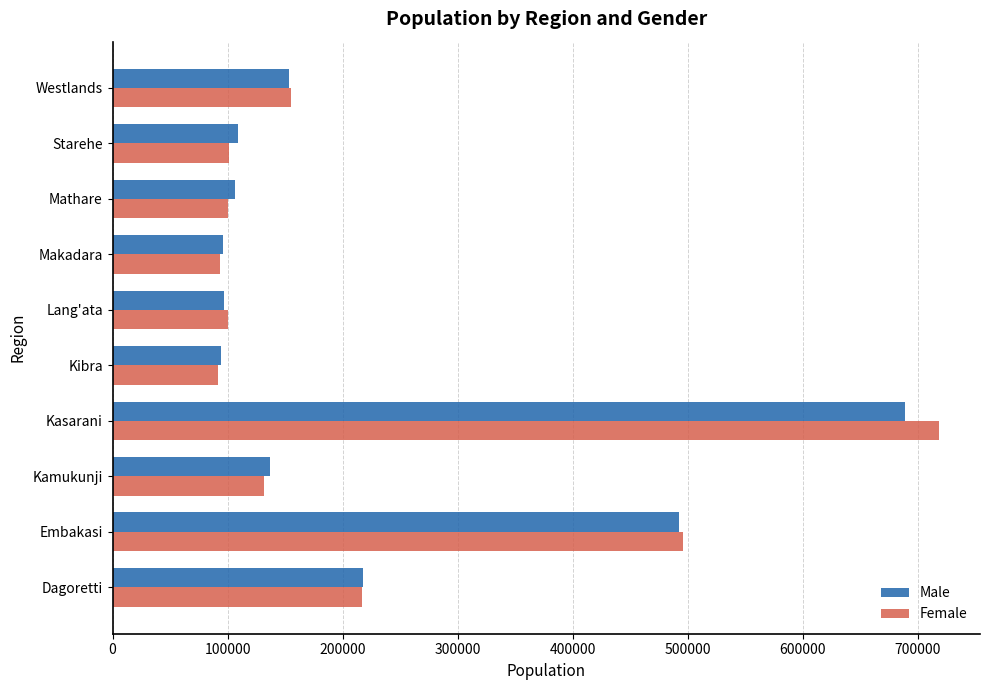

At which category is the sum across all series the highest?

Kasarani